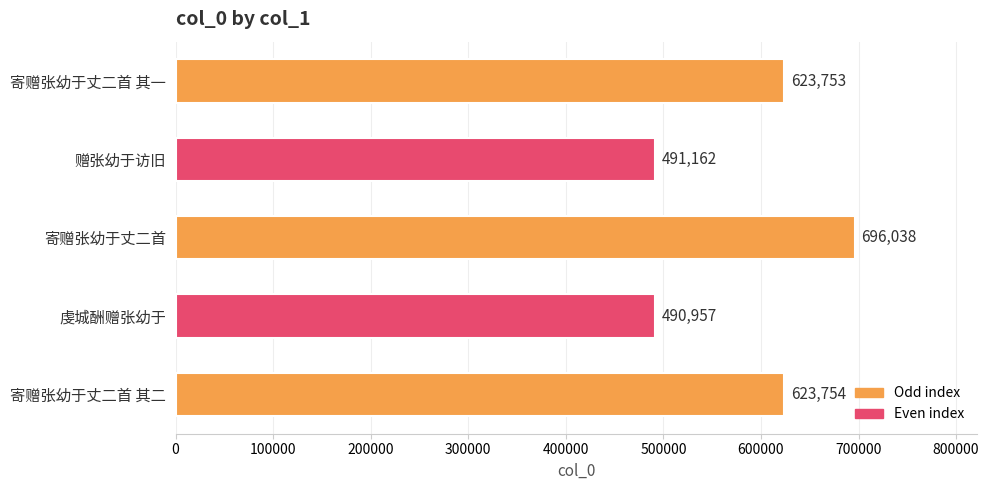

Approximately how many times larger is the value at 虔城酬赠张幼于 compared to 寄赠张幼于丈二首 其一?

0.8